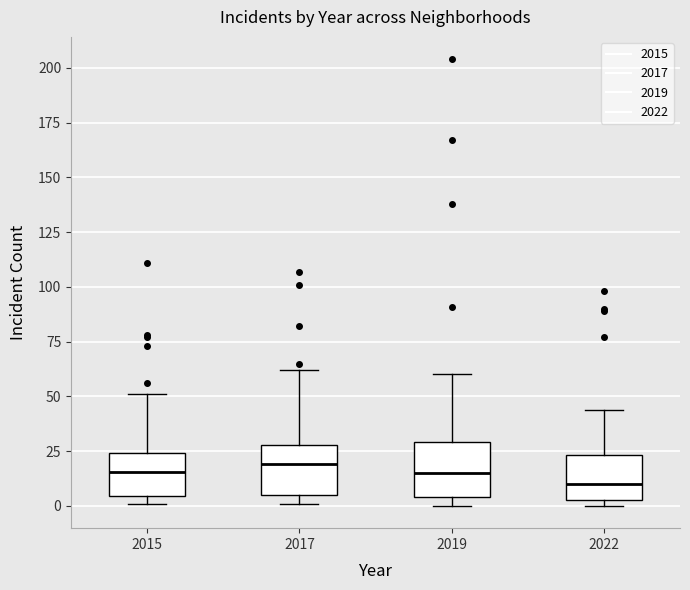

Reading left to right, transcribe this box plot: for each box, give where its median line is, the range the box spans, and where its two whiskers end, as read against the y-axis. The values are not printed on the chart, so give them approximately, as read against the axis.

2015: median 15, box 5 to 25, whiskers 0 to 50
2017: median 20, box 5 to 30, whiskers 0 to 60
2019: median 15, box 5 to 30, whiskers 0 to 60
2022: median 10, box 5 to 25, whiskers 0 to 45